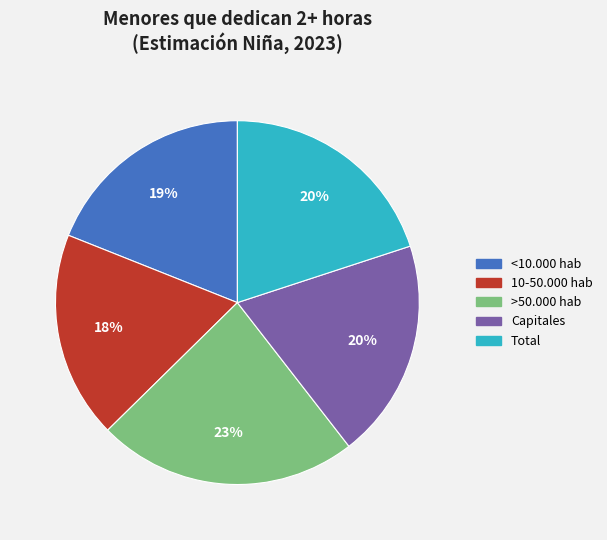

To the nearest percent, what percentage of the pie is Total?

20%